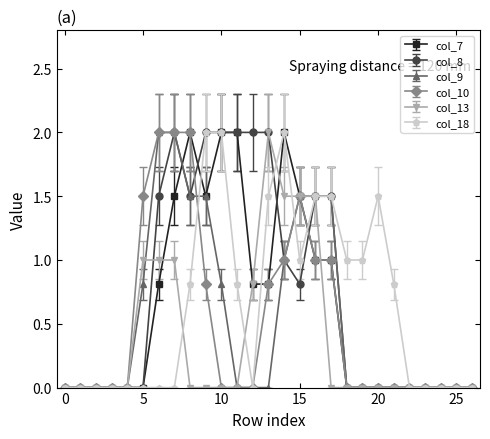

What is the greatest value displayed?

2.0